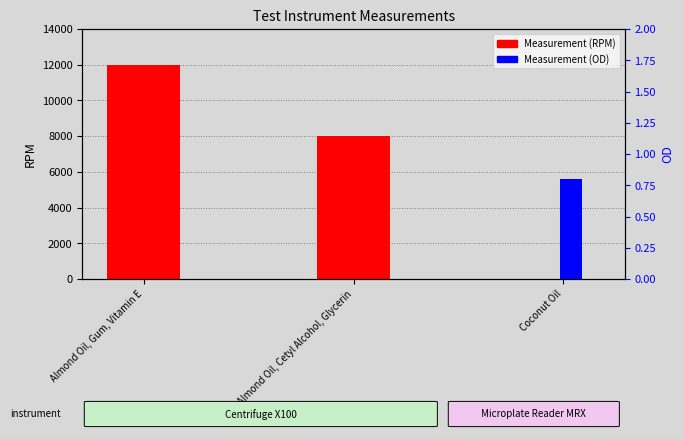

List the series in order of their overall mean, highest first.

Measurement (RPM), Measurement (OD)